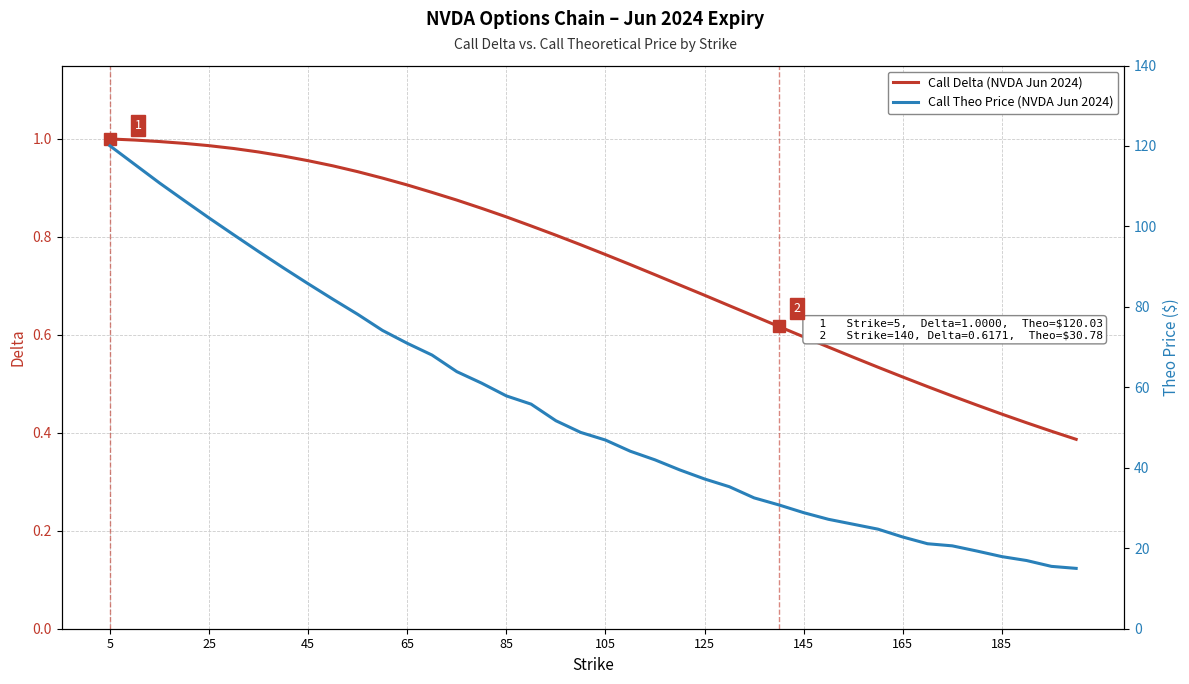

What is the greatest value displayed?

120.0